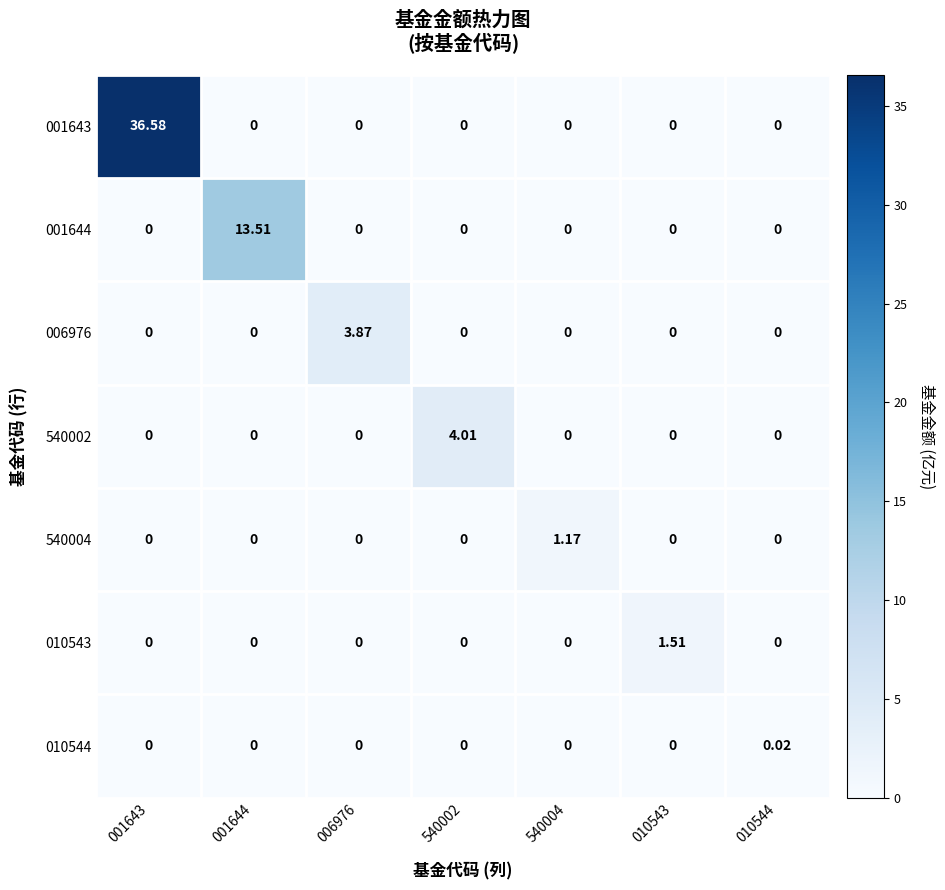

Between 540004 and 010544, which series saw the biggest shift?

540004